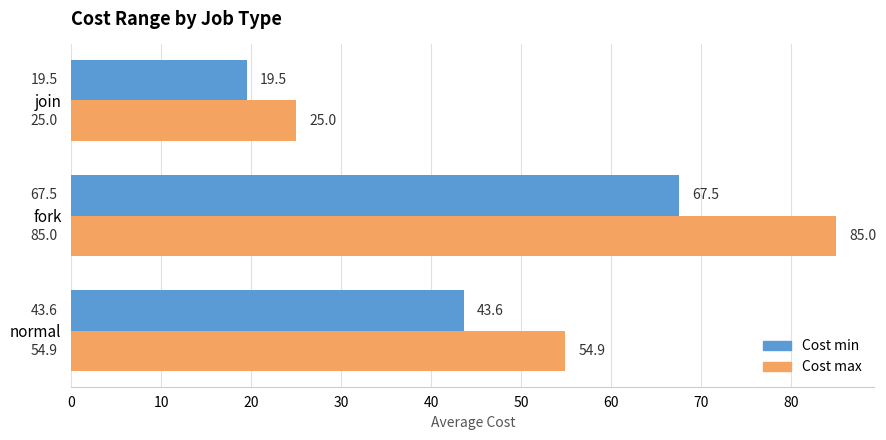

What is the smallest value displayed?

19.5